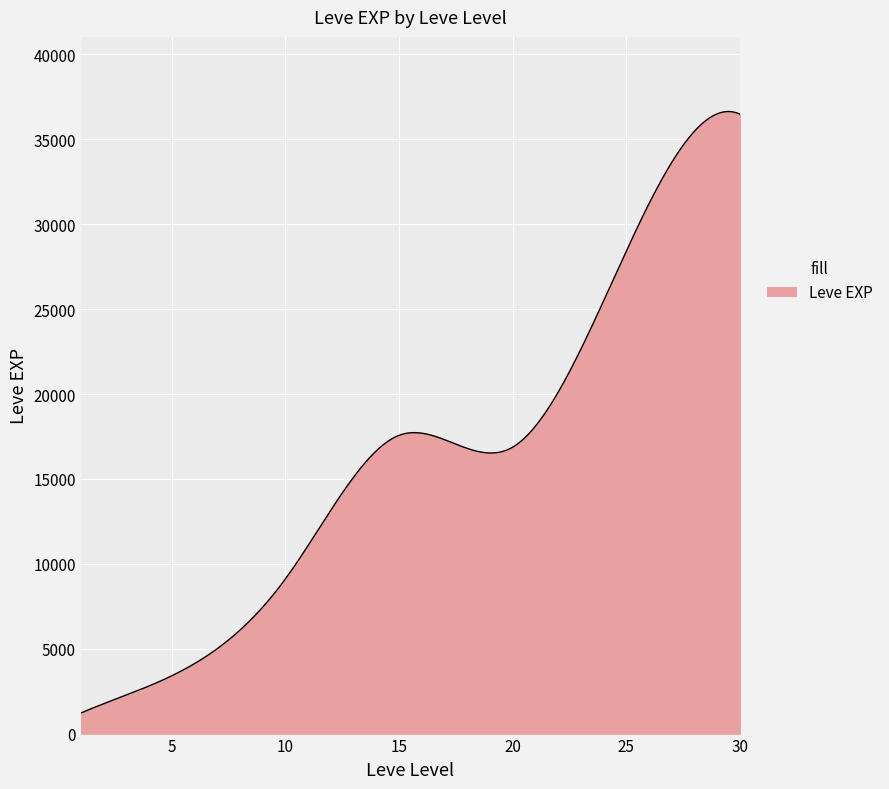

What is the greatest value displayed?

36639.5